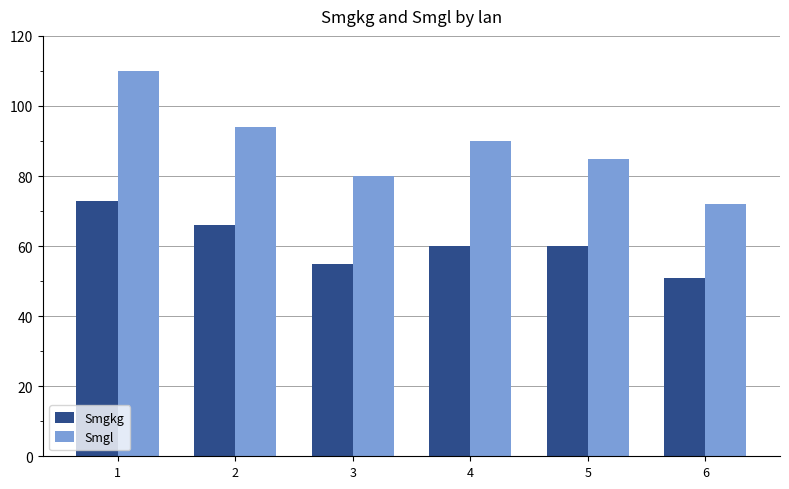

What is the difference between the highest and lowest values at 4?

30